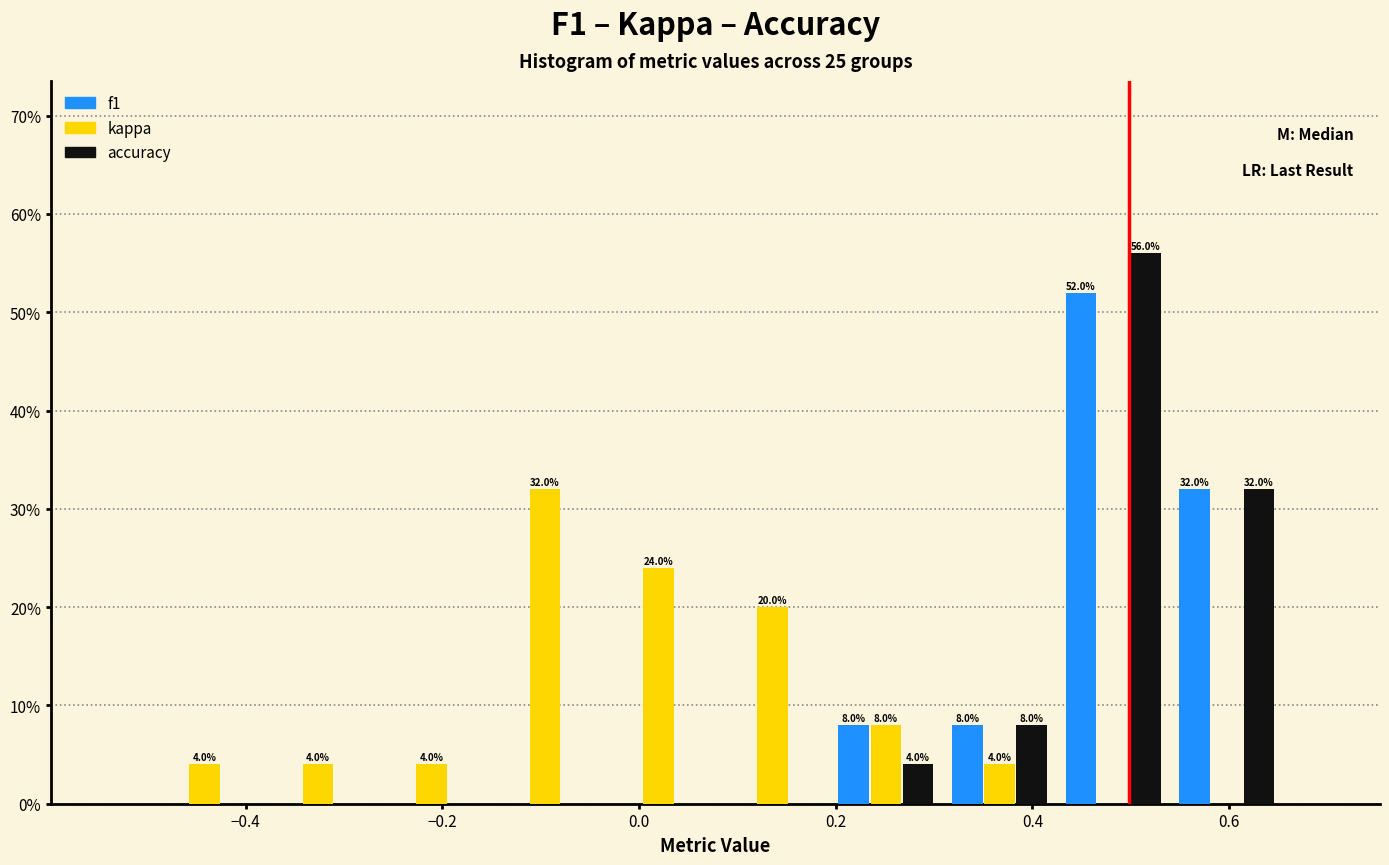

In the kappa series, which range on the x-axis has the tallest bar?

-0.16 to -0.04